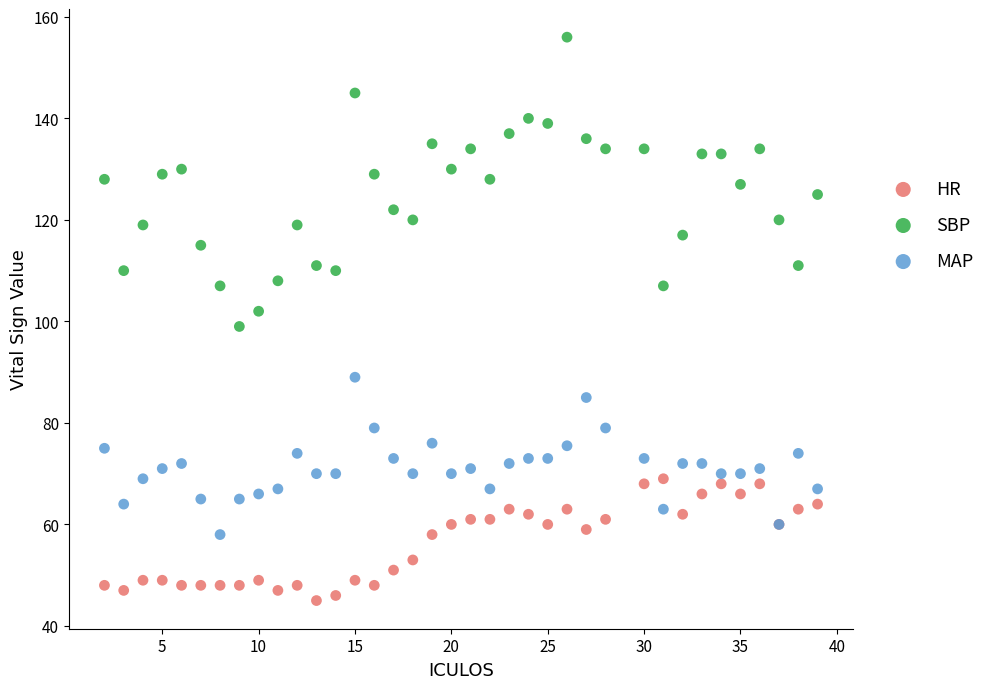

Which series contains the lowest Y value?

HR